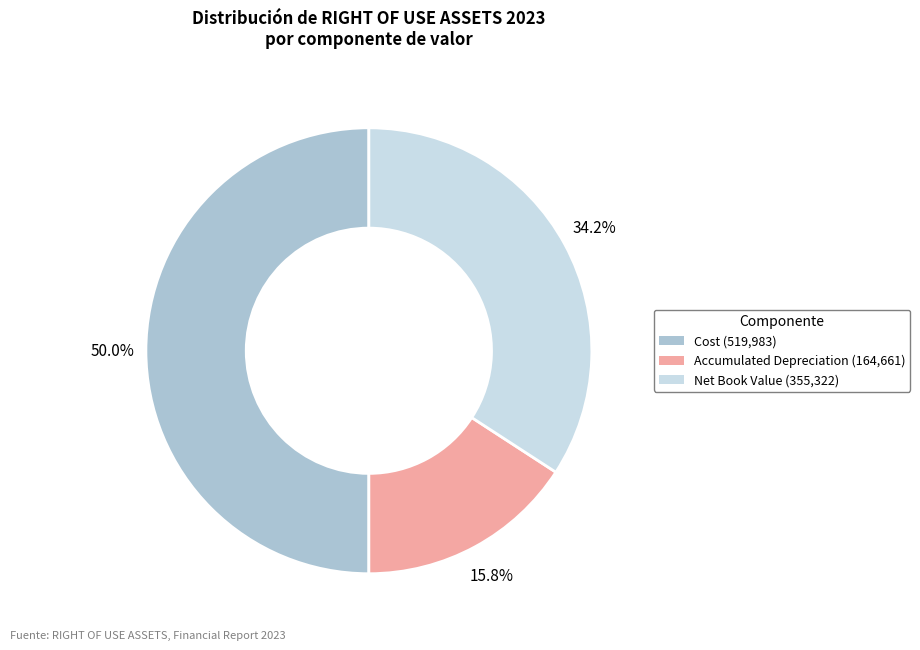

What is the ratio of the value at Accumulated Depreciation (164,661) to the value at Net Book Value (355,322)?

0.5